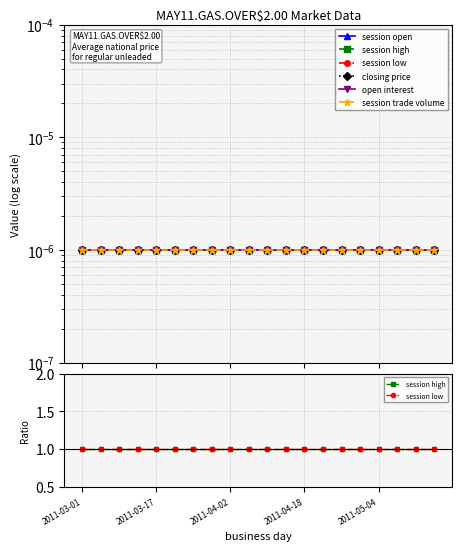

Which has a higher value, 2011-04-02 or 2011-03-01?

2011-04-02